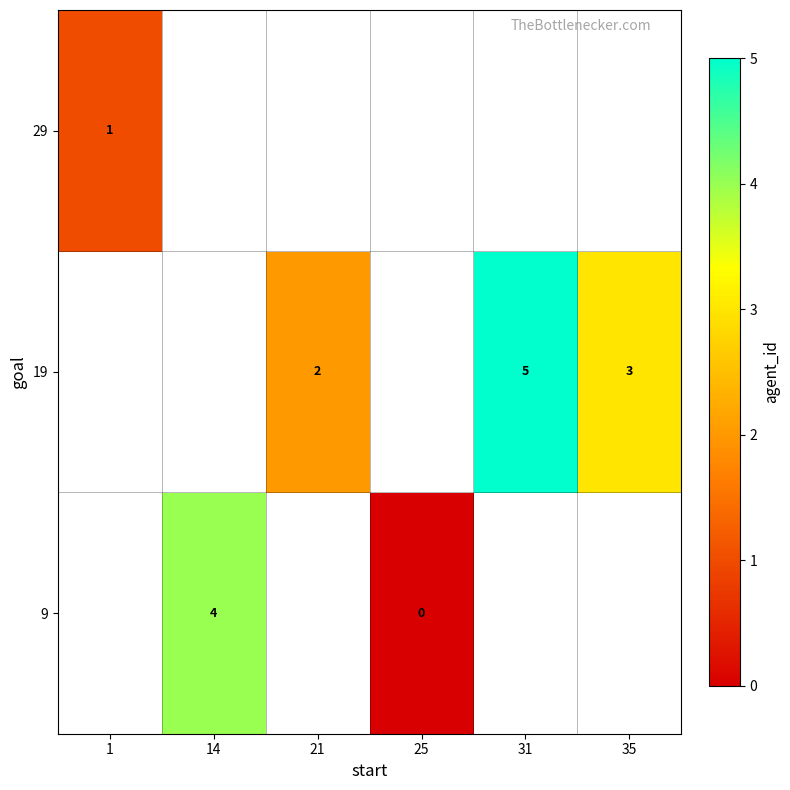

Rank the series by their average value, from lowest to highest.

9, 19, 29